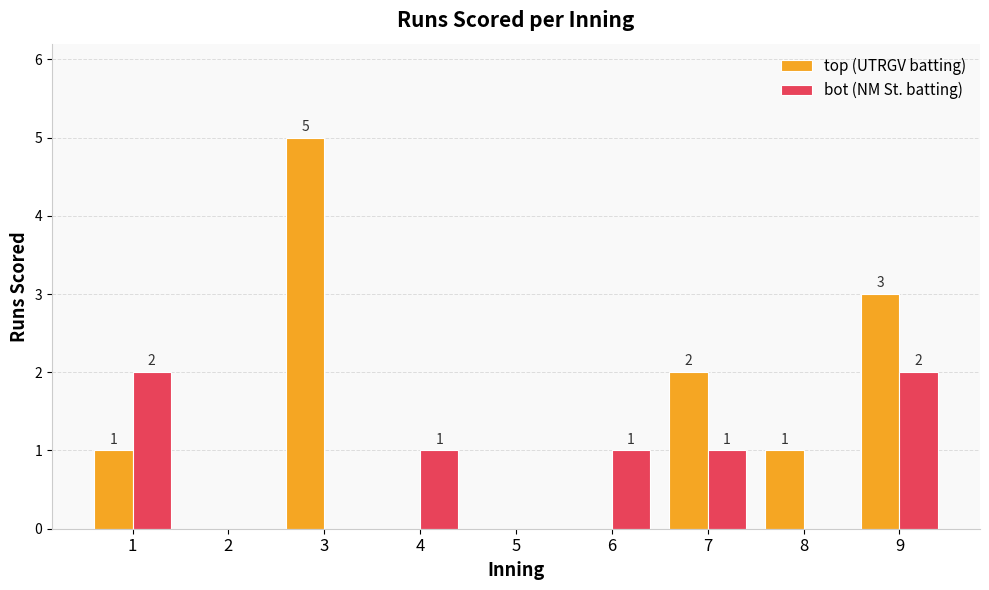

Does the chart contain stacked bars?

No